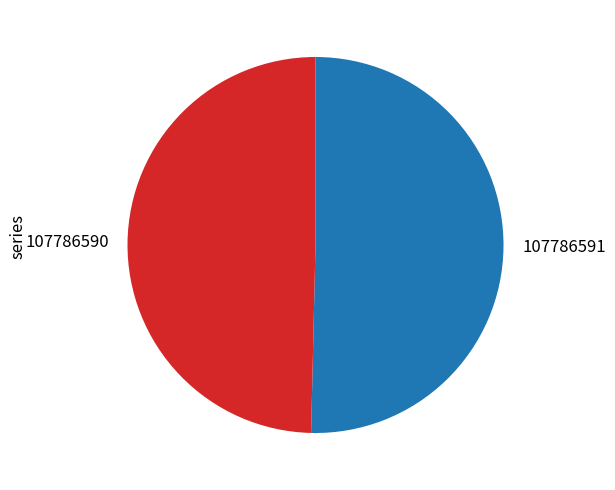

How many segments does this pie chart have?

2